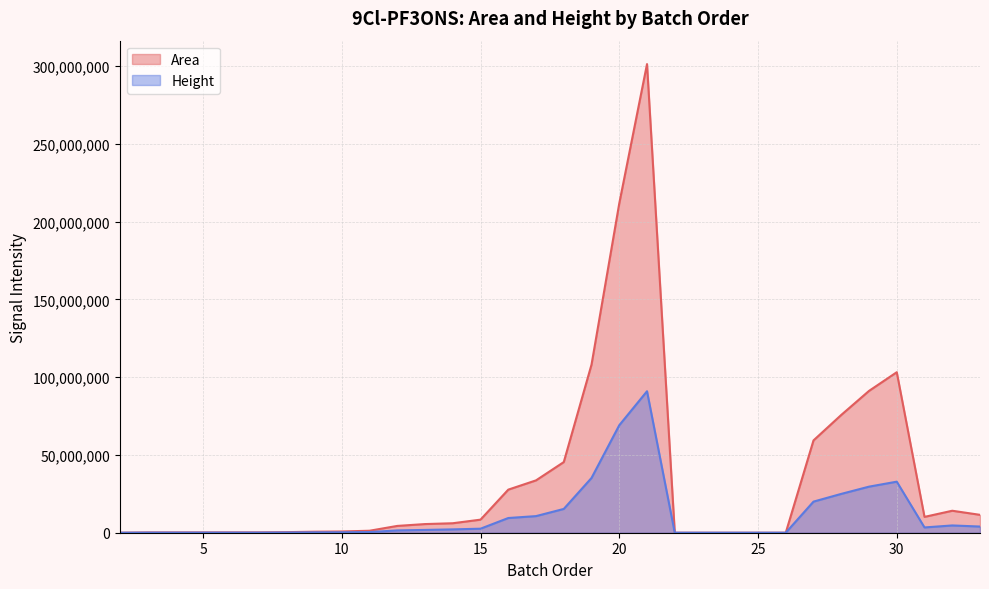

What is the difference between the highest and lowest values at 21?

210326722